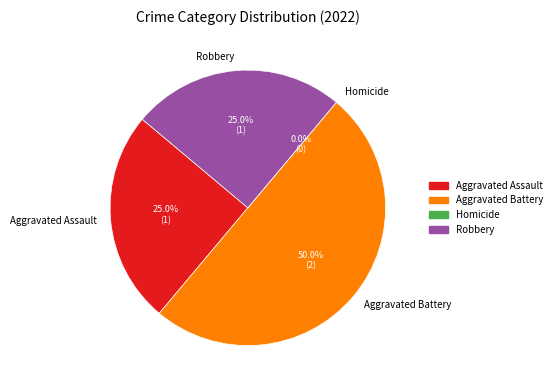

Does Robbery account for over 50% of the chart?

No